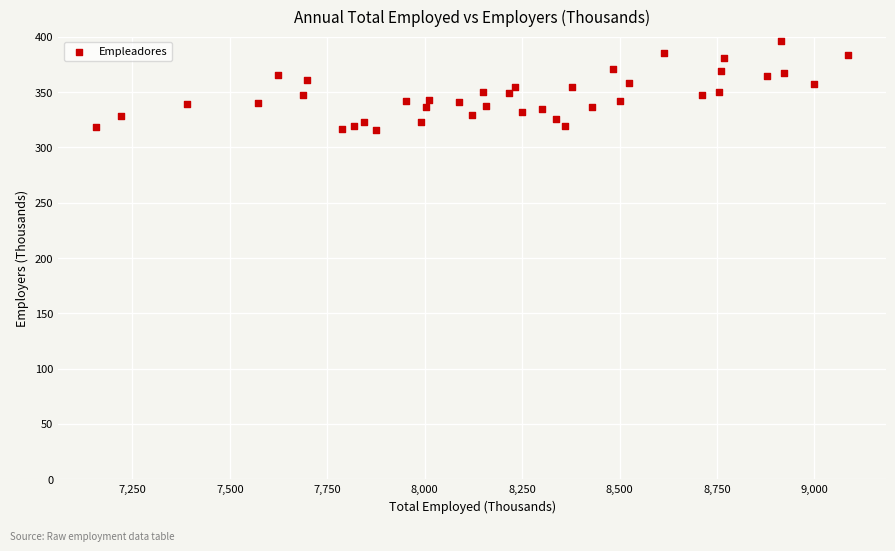

What is the range of Y values (max minus min)?

80.2